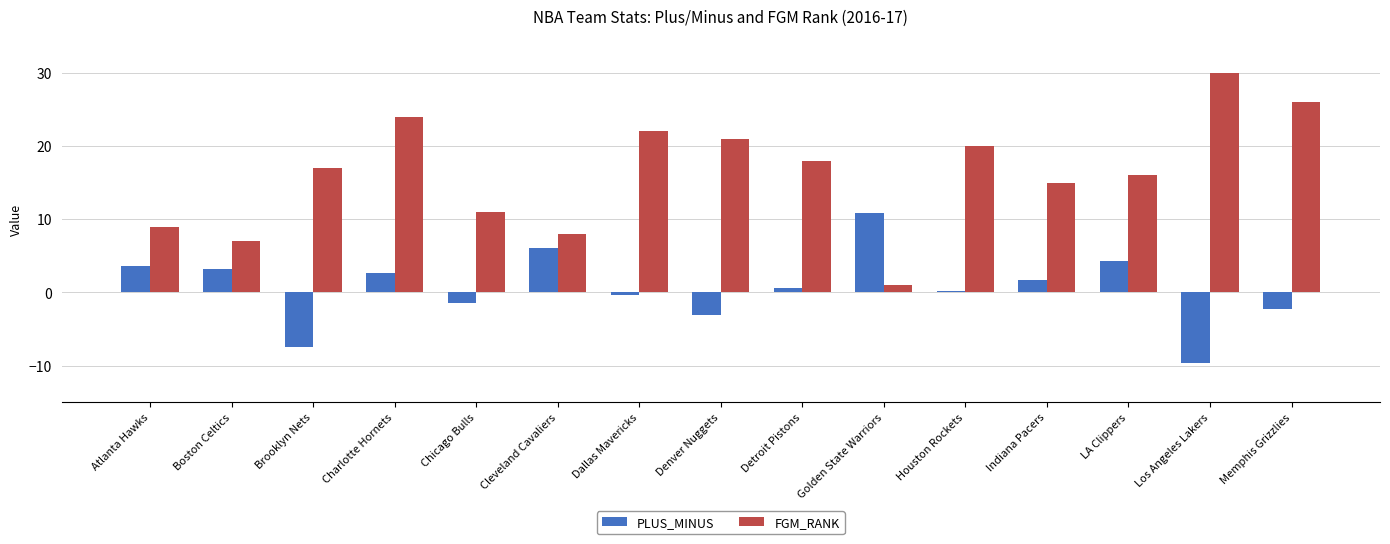

Which series changed the most between Charlotte Hornets and Chicago Bulls?

FGM_RANK